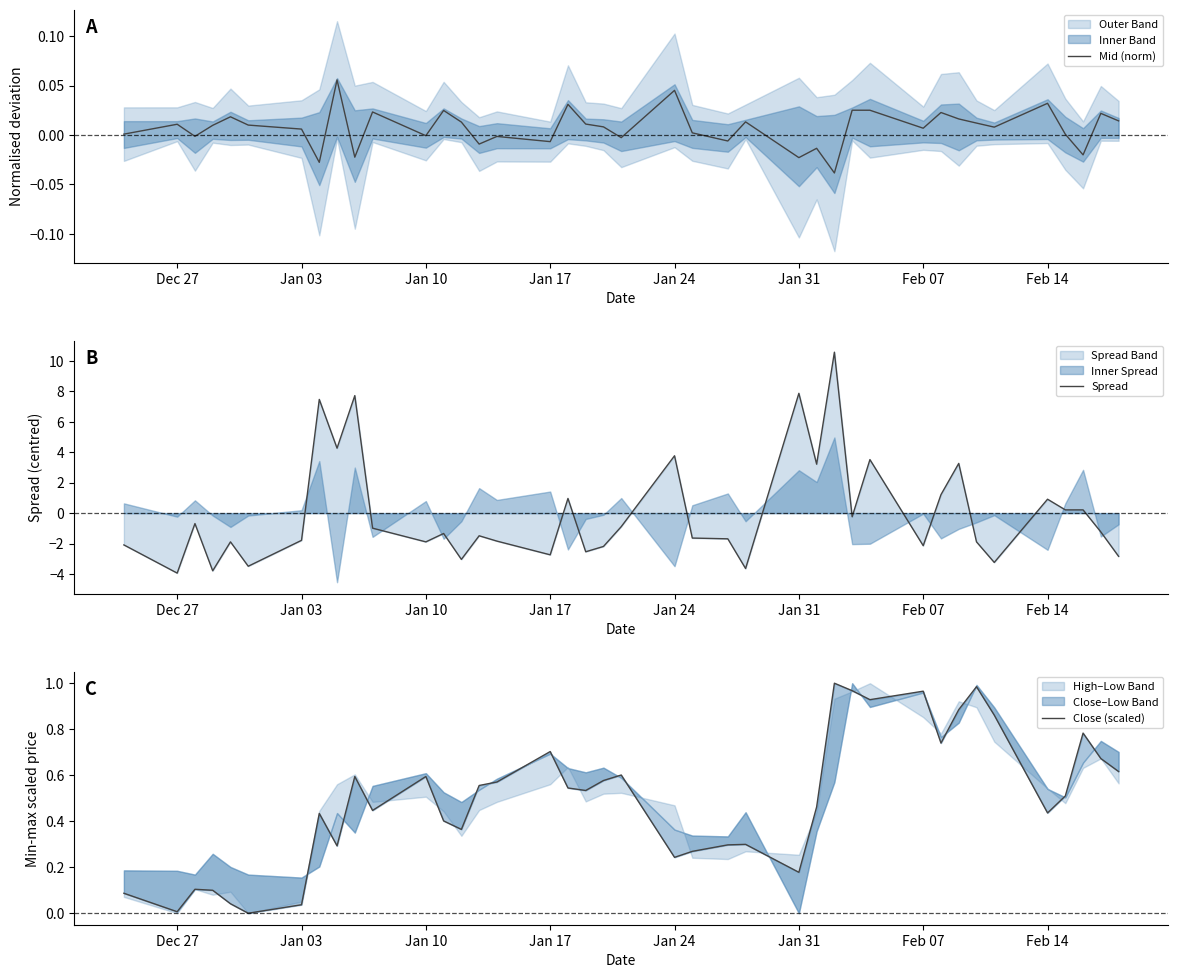

True or false: Spread has a value of -2.1 at Feb 07.

True